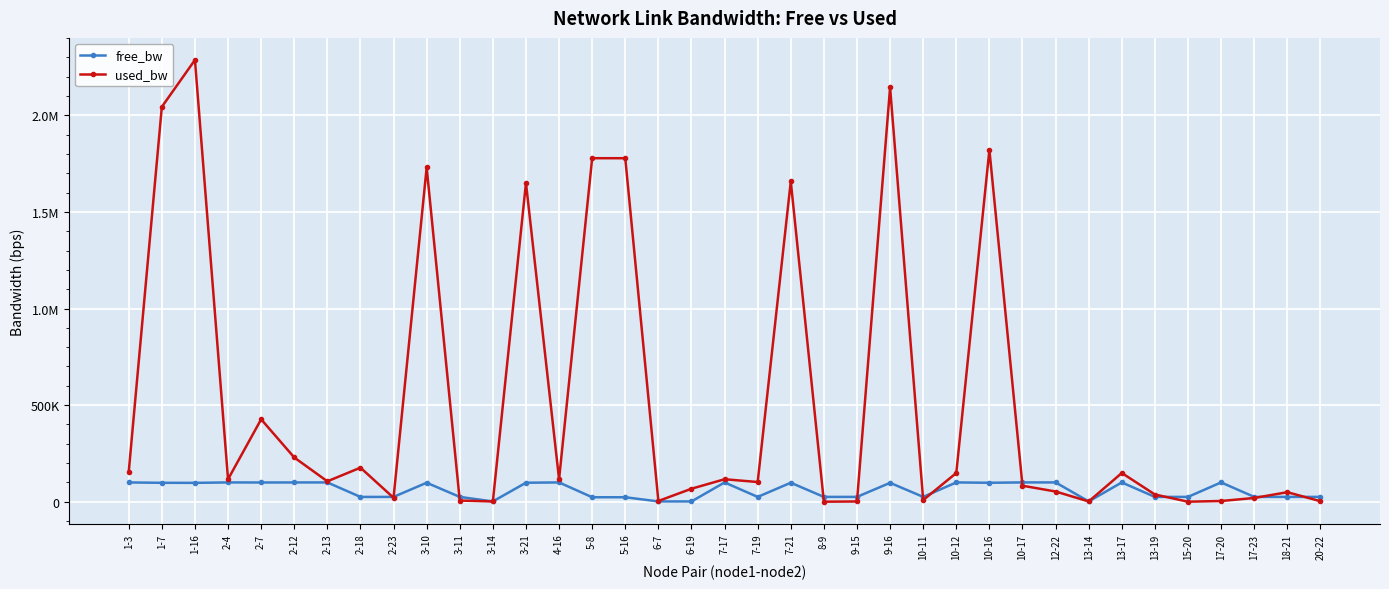

Where do used_bw and free_bw first cross each other?

2-18 and 2-23